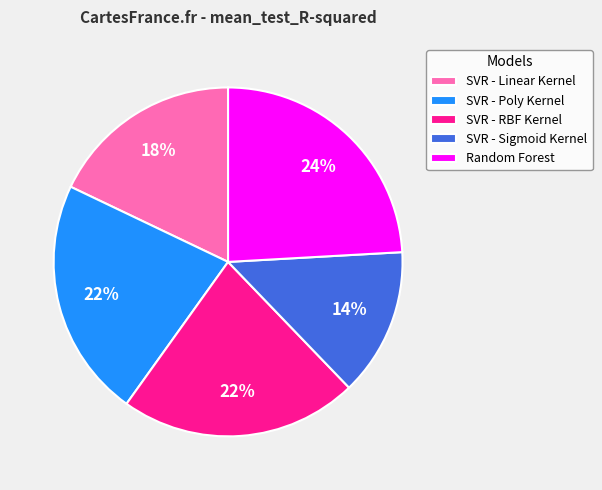

Is SVR - Linear Kernel the majority of the pie?

No